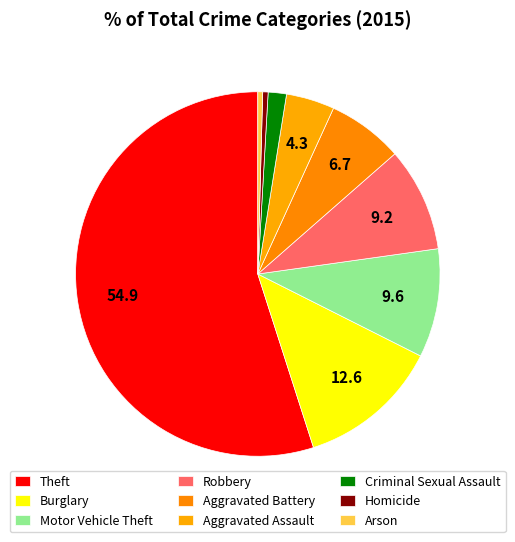

Between Motor Vehicle Theft and Aggravated Assault, which is larger?

Motor Vehicle Theft